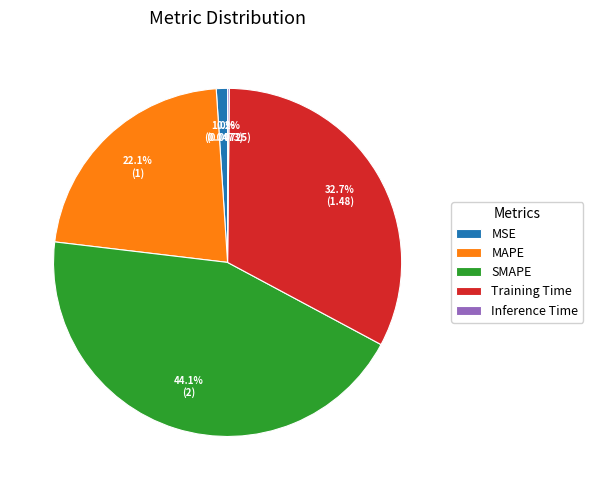

What percentage is the MSE slice, to the nearest percent?

1%